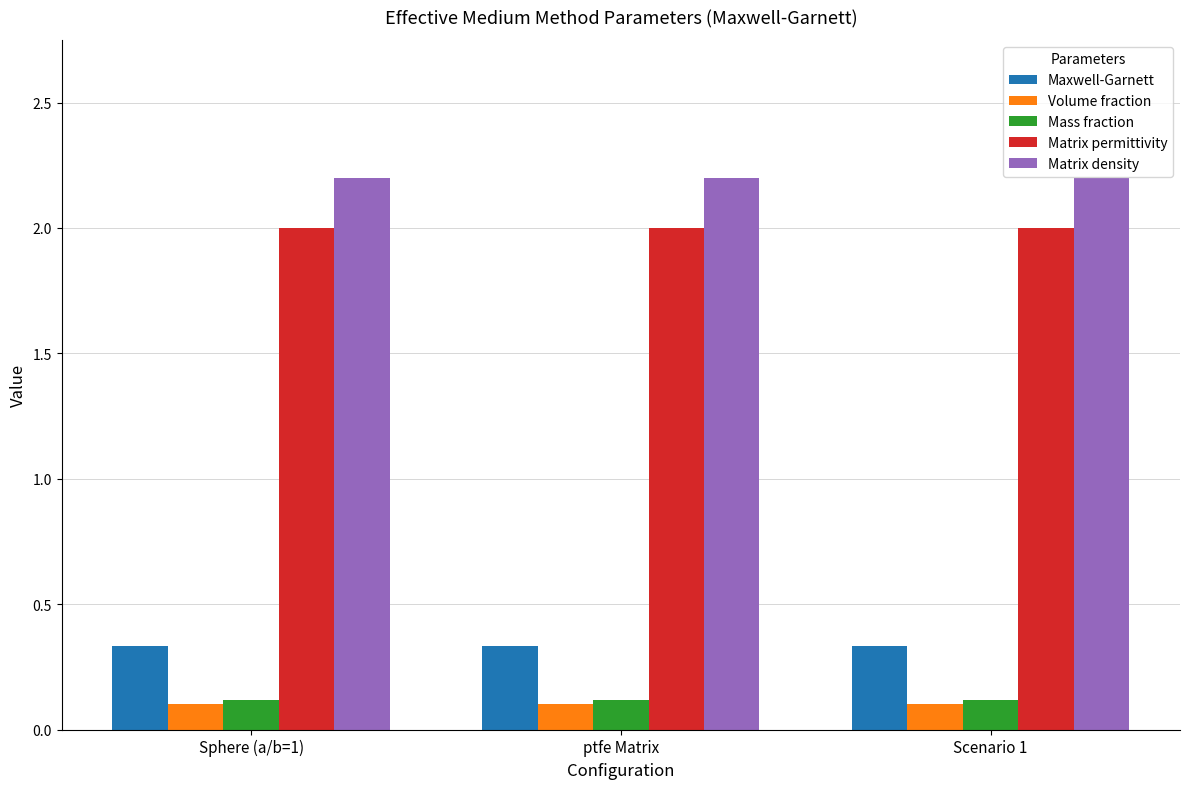

Read the Volume fraction value at Scenario 1.

0.1